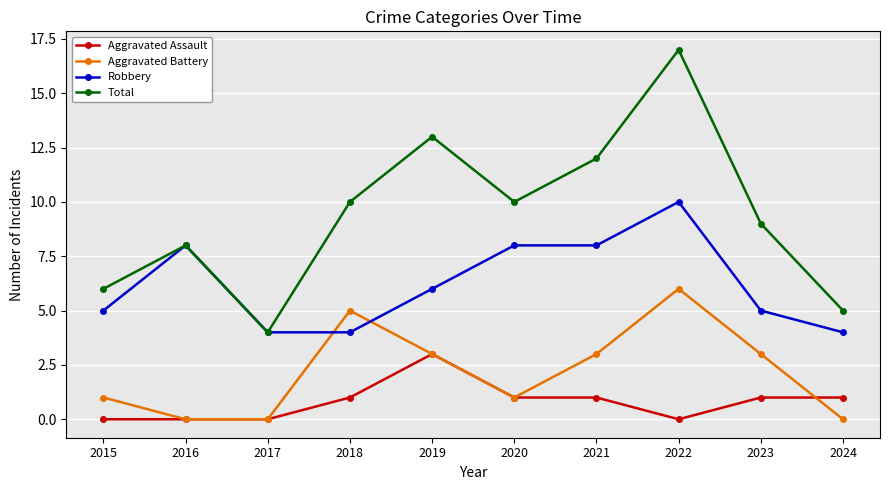

Is this an area chart (filled region under the line)?

No